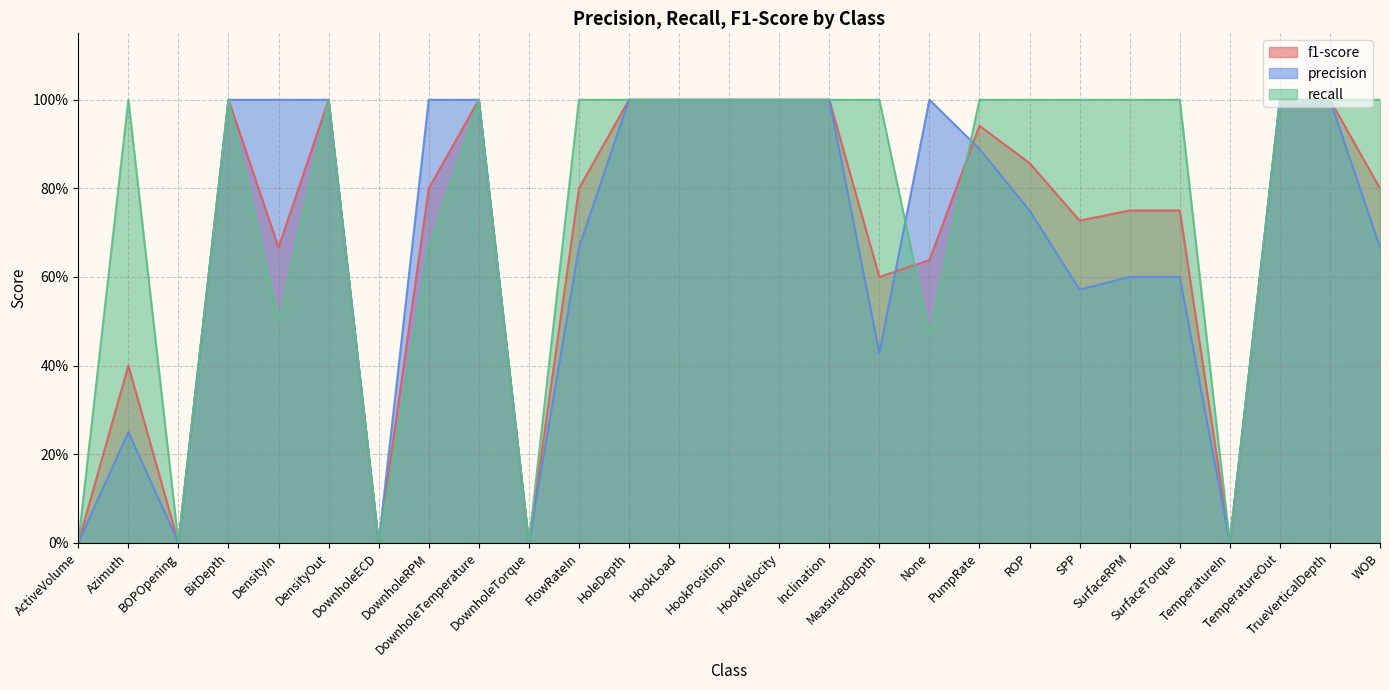

How many values in the f1-score series exceed 0?

22